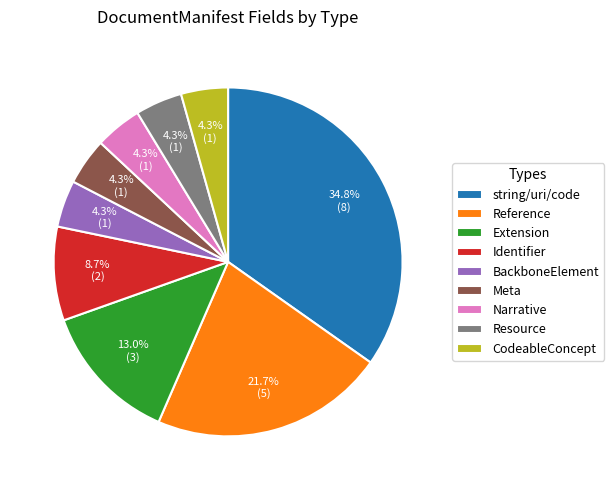

Do BackboneElement and Meta together represent more than half of the pie?

No